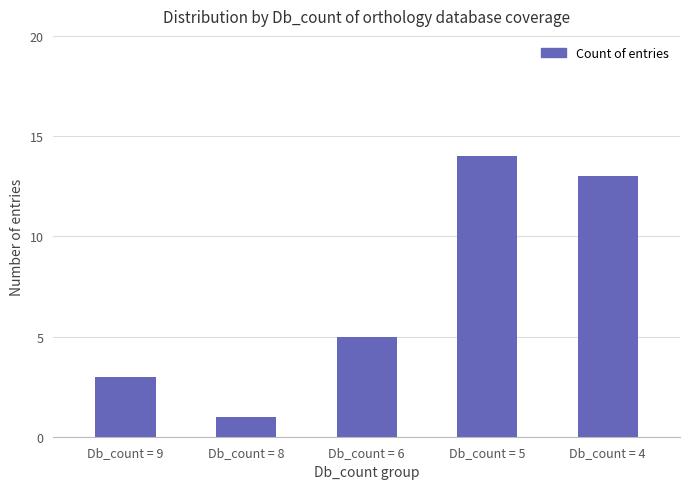

Rank the categories by value from highest to lowest.

Db_count = 5, Db_count = 4, Db_count = 6, Db_count = 9, Db_count = 8